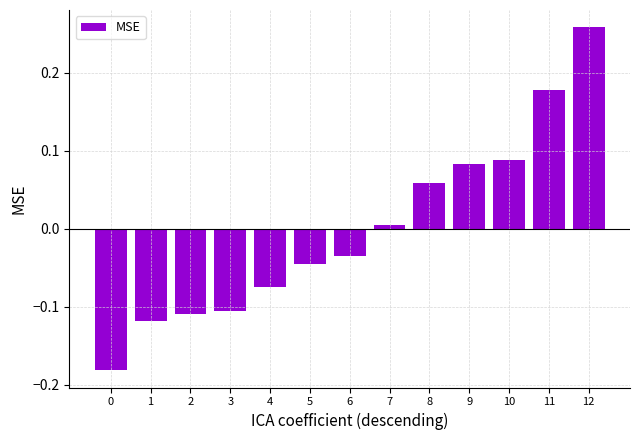

What is the change in value from 2 to 5?

+0.1